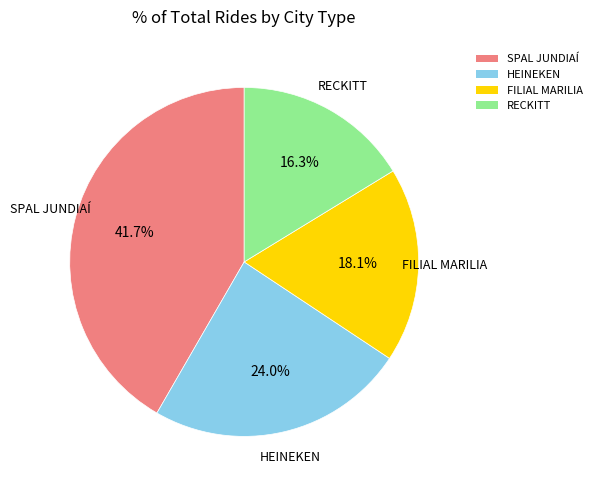

How many segments does this pie chart have?

4